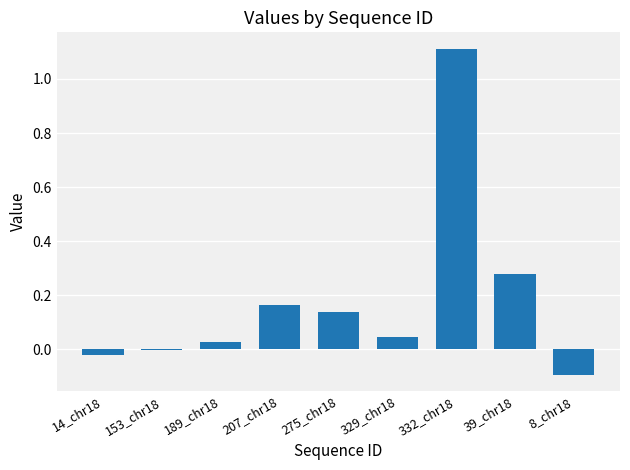

Which label corresponds to the largest value in the chart?

332_chr18